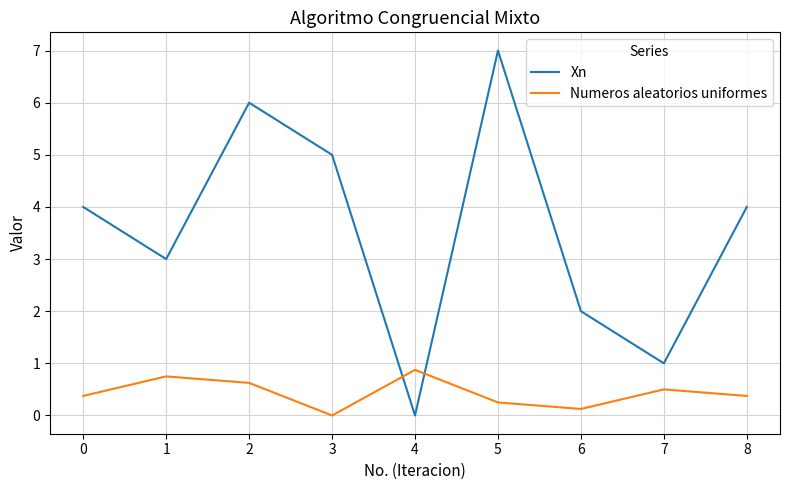

True or false: Numeros aleatorios uniformes and Xn intersect in this chart.

True